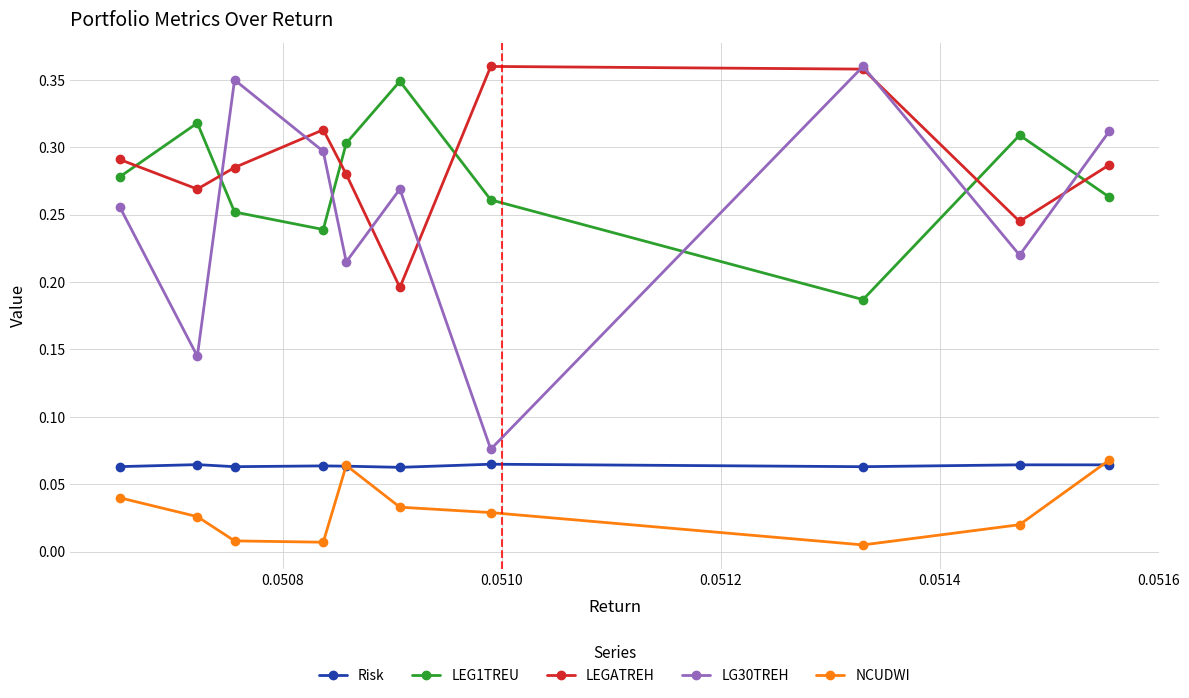

What is the average value of the LG30TREH series?

0.2